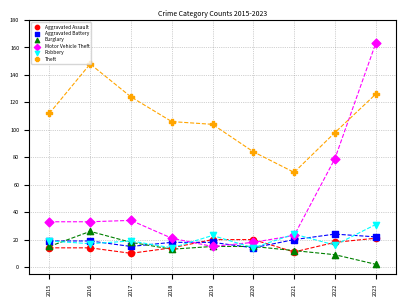

Which series has the widest spread of Y values?

Motor Vehicle Theft